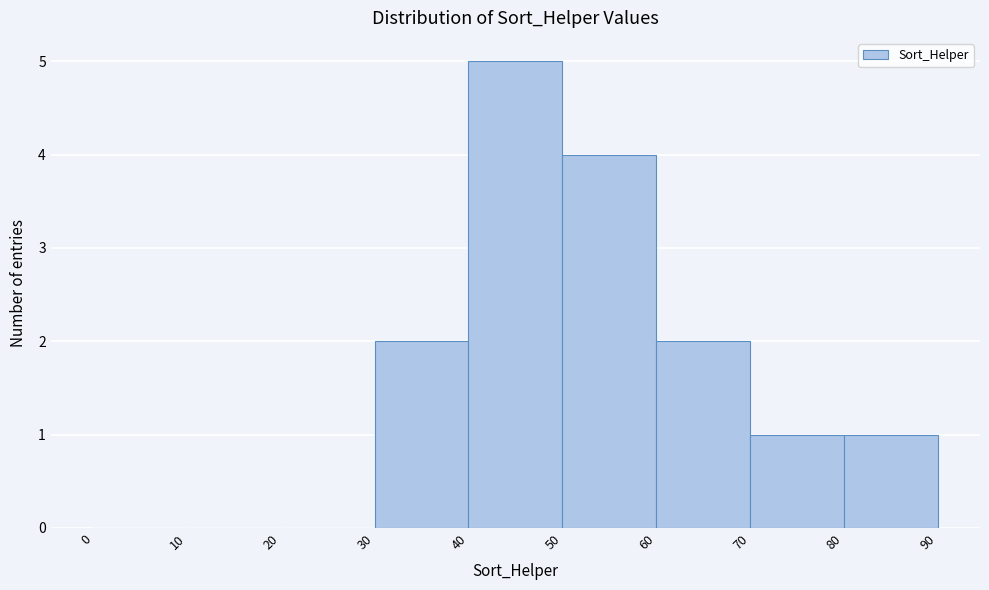

Over which range of the x-axis is the bar tallest?

40 to 50